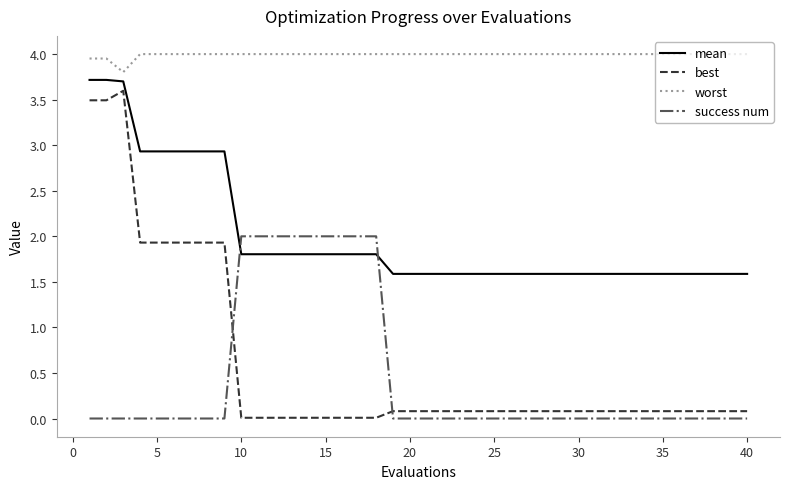

Which series has the largest range (max minus min)?

best